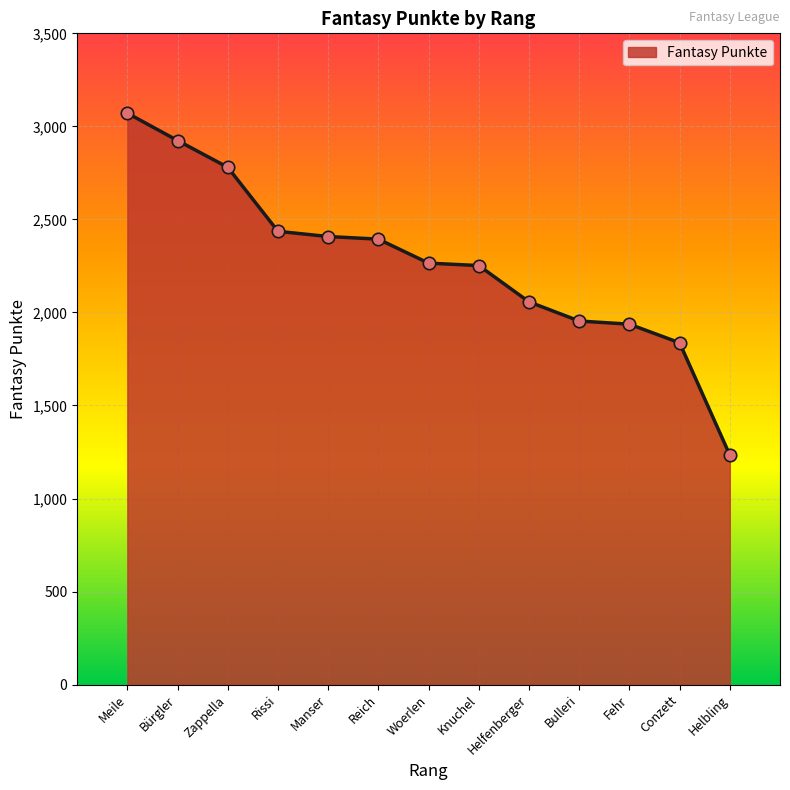

What is the ratio of the value at Bulleri to the value at Zappella?

0.7